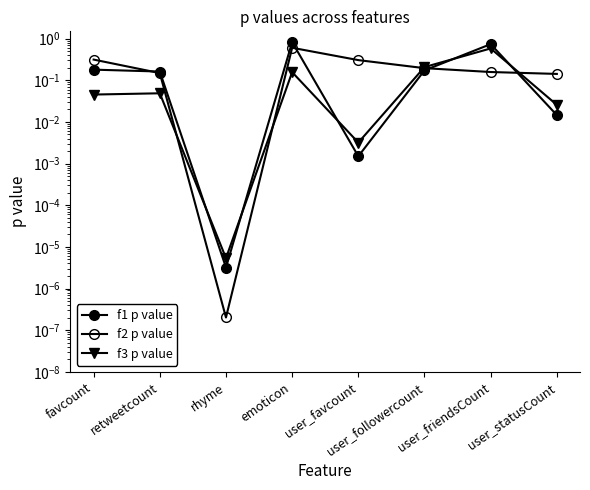

Reading right to left, what are all the values shown in this chart?

f1 p value: user_statusCount=0.0	user_friendsCount=0.7	user_followercount=0.2	user_favcount=0.0	emoticon=0.8	rhyme=0.0	retweetcount=0.2	favcount=0.2
f2 p value: user_statusCount=0.1	user_friendsCount=0.2	user_followercount=0.2	user_favcount=0.3	emoticon=0.6	rhyme=0.0	retweetcount=0.1	favcount=0.3
f3 p value: user_statusCount=0.0	user_friendsCount=0.6	user_followercount=0.2	user_favcount=0.0	emoticon=0.2	rhyme=0.0	retweetcount=0.0	favcount=0.0